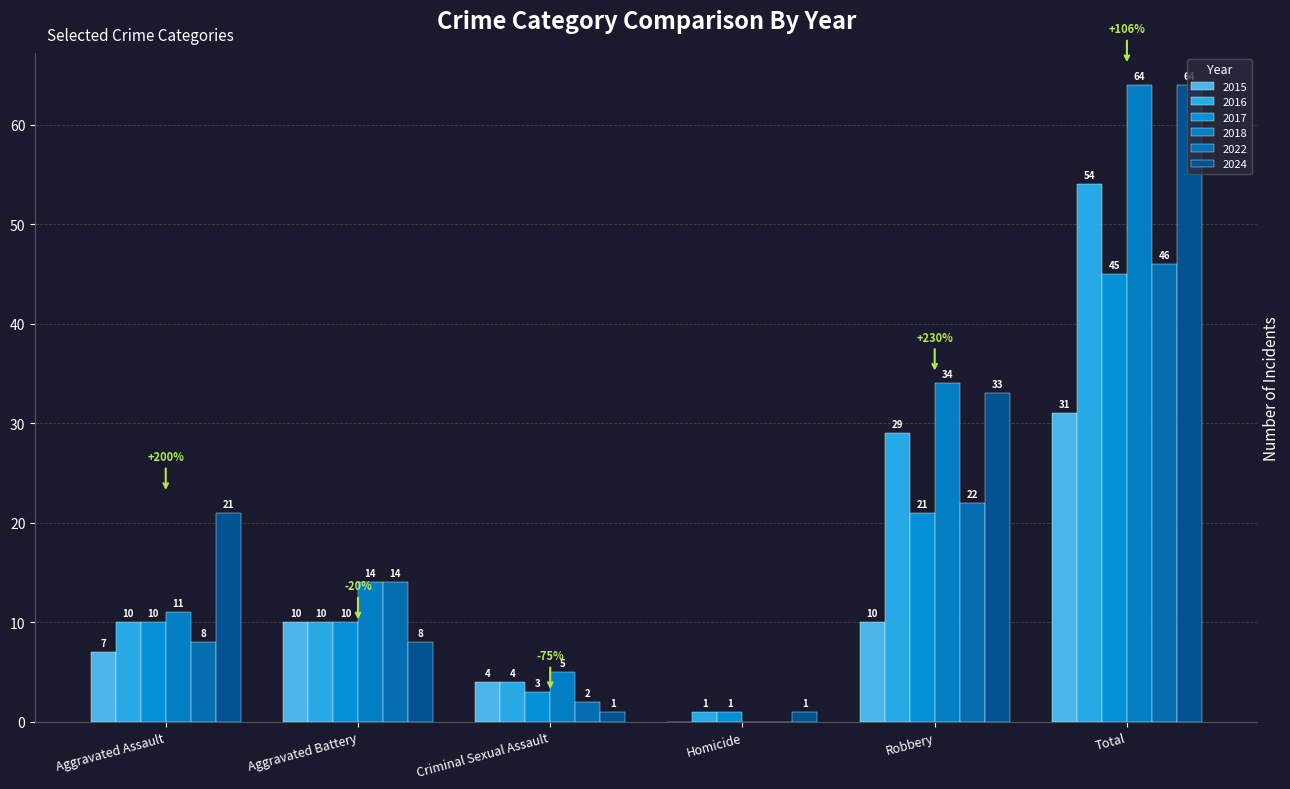

What are all the series names shown in the legend?

2015, 2016, 2017, 2018, 2022, 2024